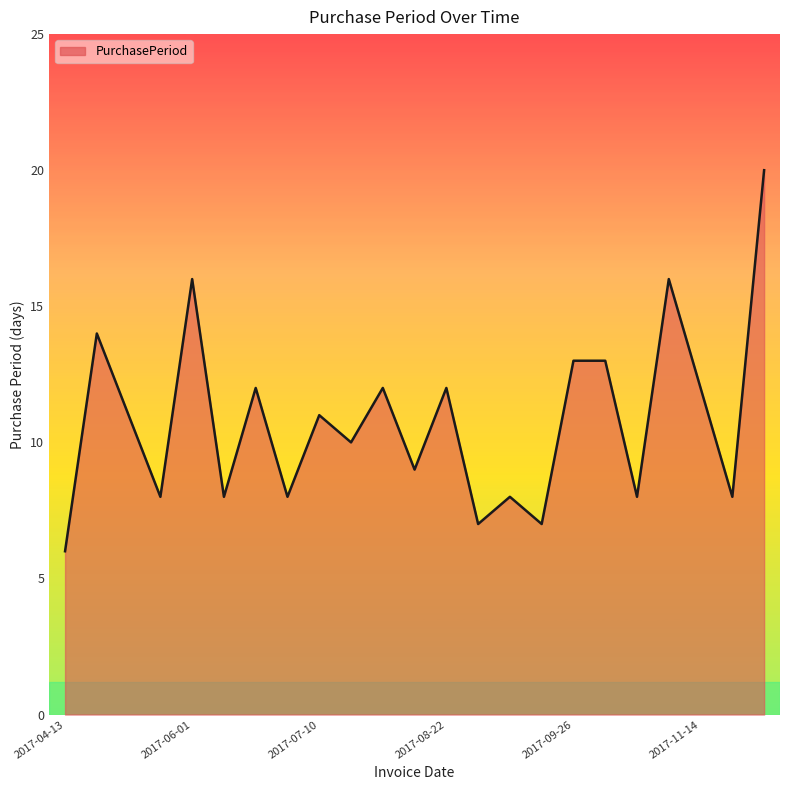

What is the maximum value shown in the chart?

20